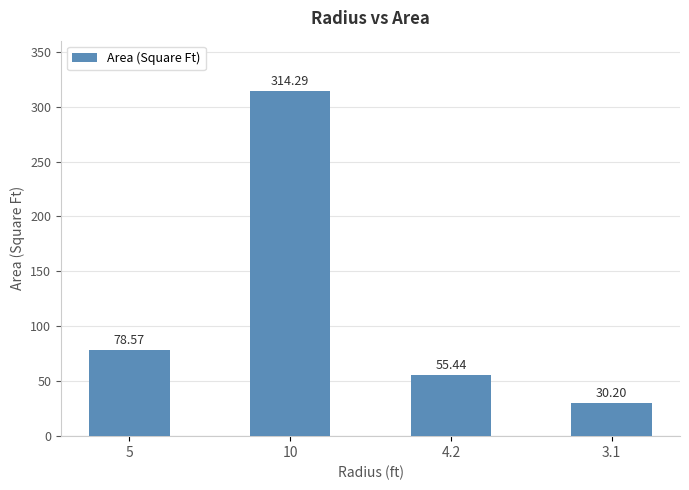

True or false: the data shows 30.2 at 3.1.

True